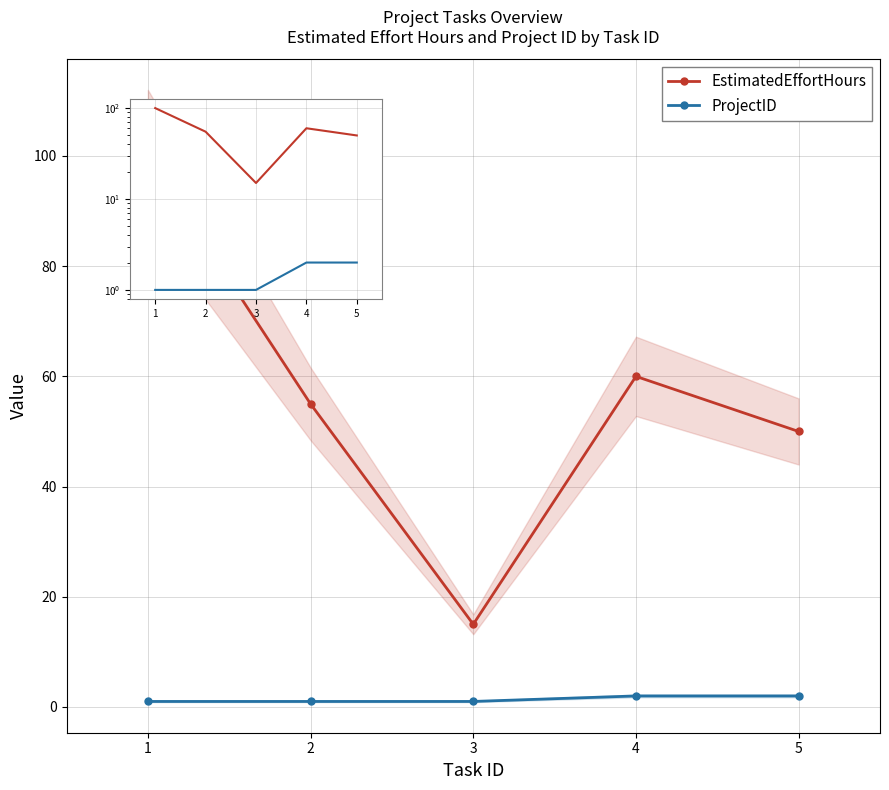

At which label does ProjectID reach its minimum?

1